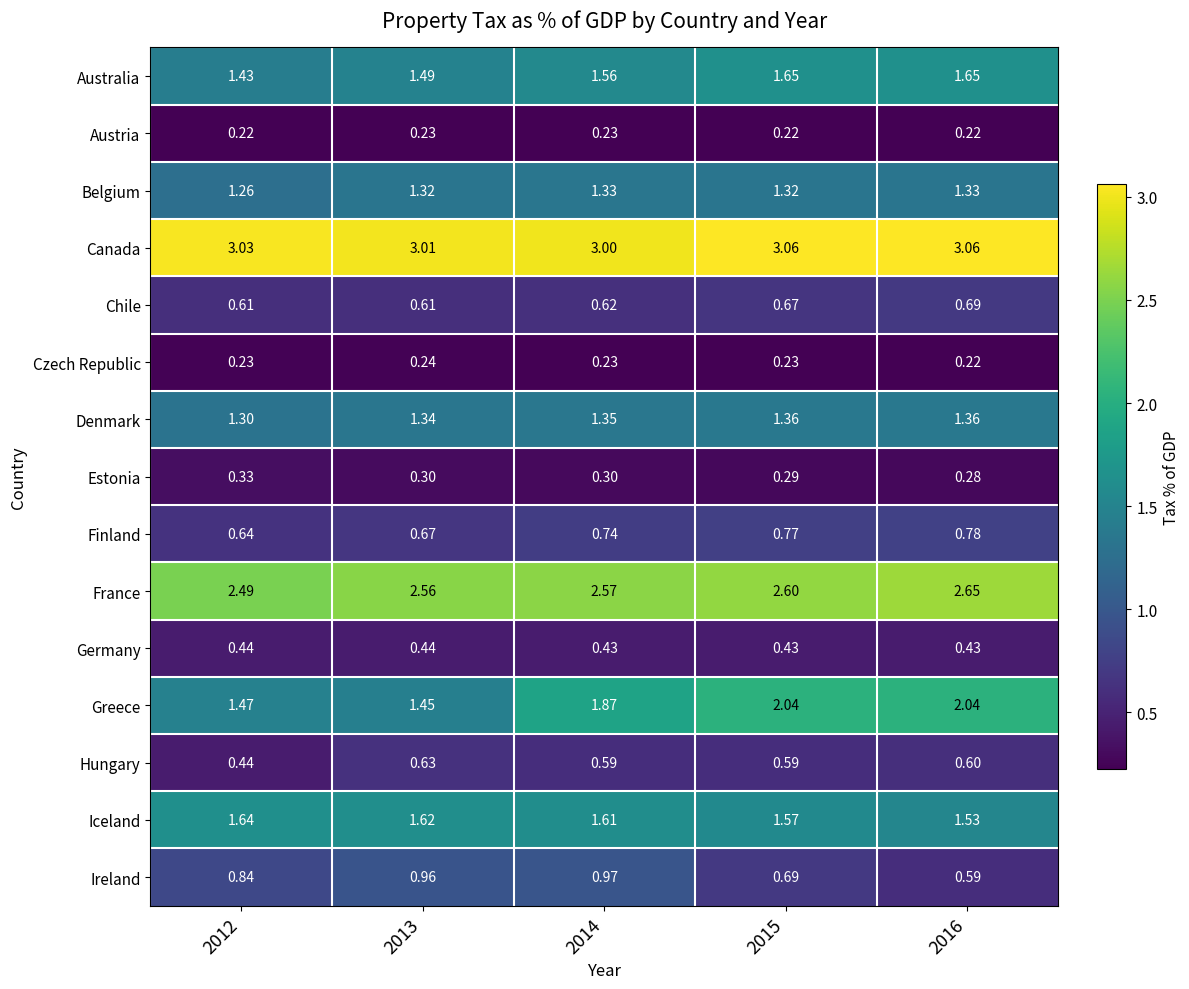

Between 2014 and 2016, which series saw the biggest shift?

Ireland